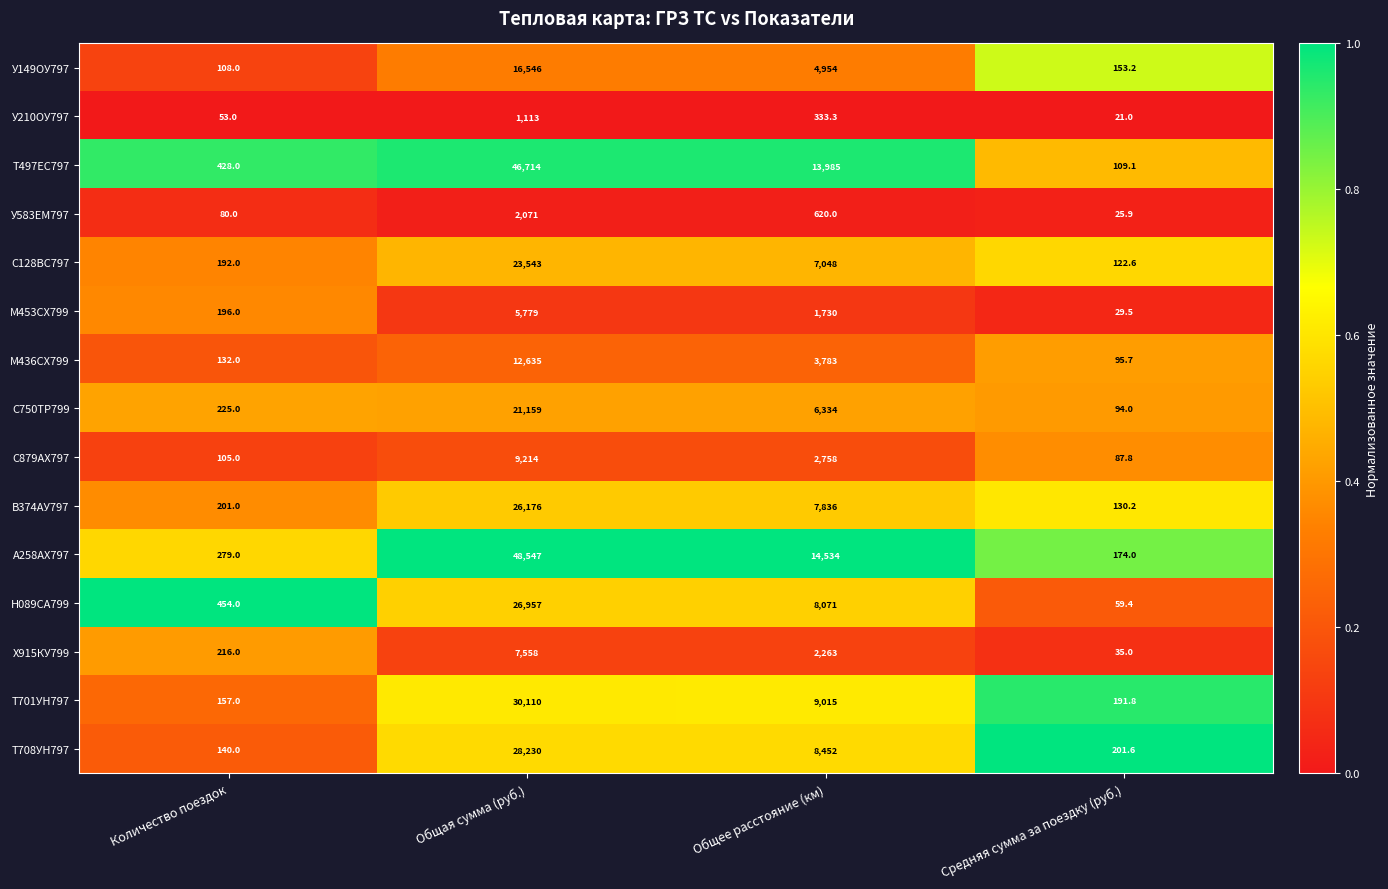

Rank the series at Общее расстояние (км) from highest to lowest value.

А258АХ797, Т497ЕС797, Т701УН797, Т708УН797, Н089СА799, В374АУ797, С128ВС797, С750ТР799, У149ОУ797, М436СХ799, С879АХ797, Х915КУ799, М453СХ799, У583ЕМ797, У210ОУ797